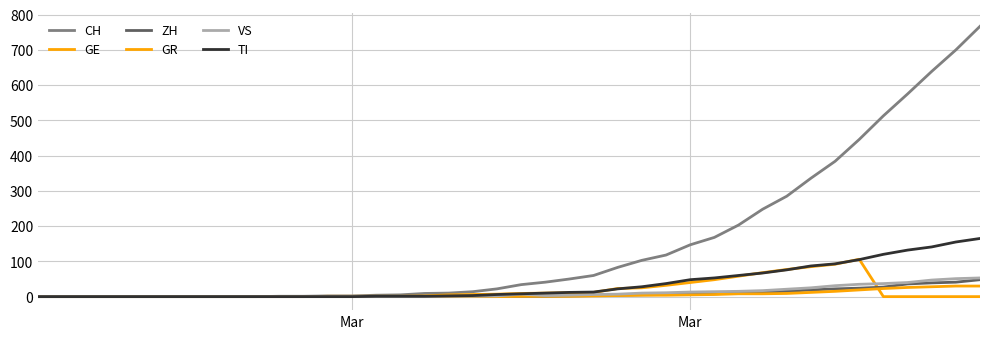

Does the chart display data point markers on the line(s)?

No